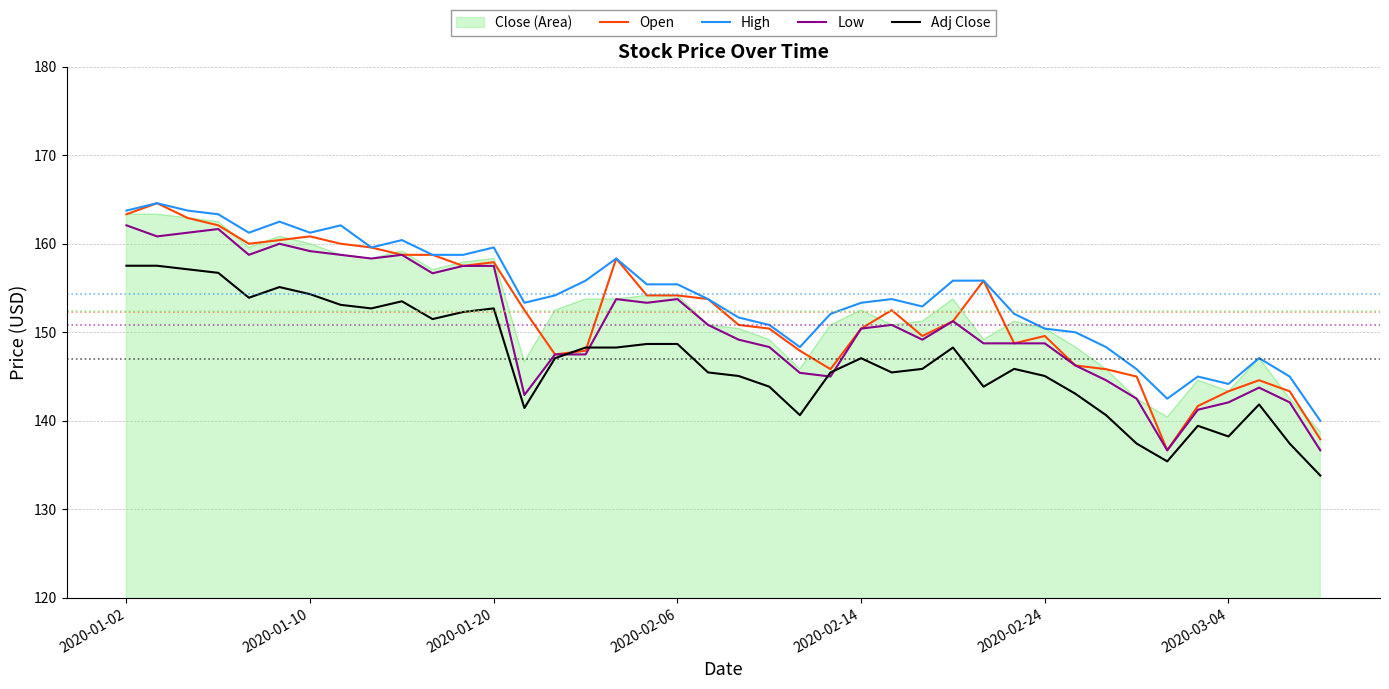

What is the greatest value displayed?

164.6